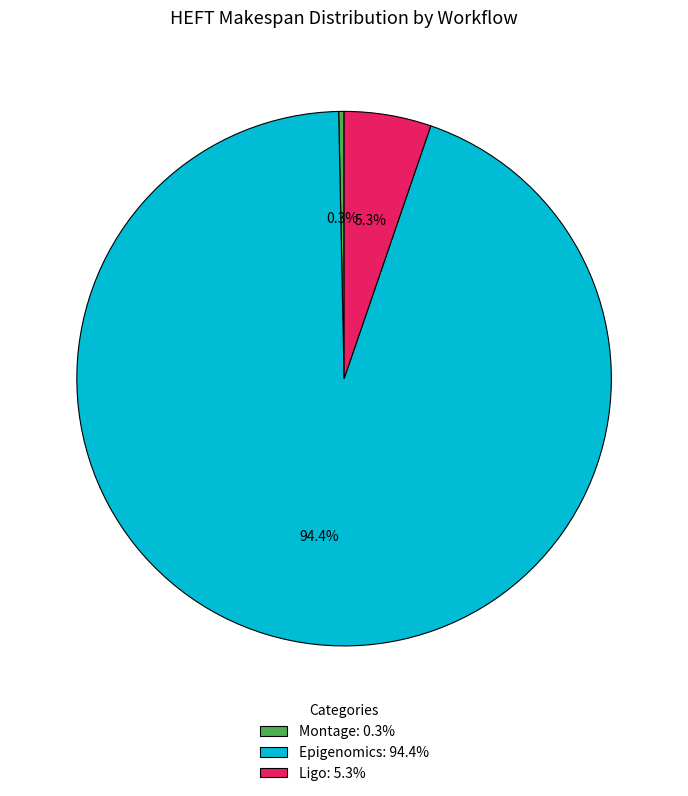

Is Montage: 0.3% the majority of the pie?

No